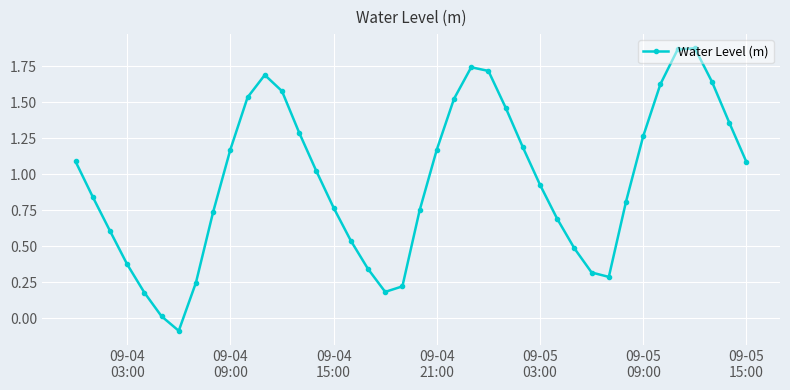

What is the sum of all values?

38.1